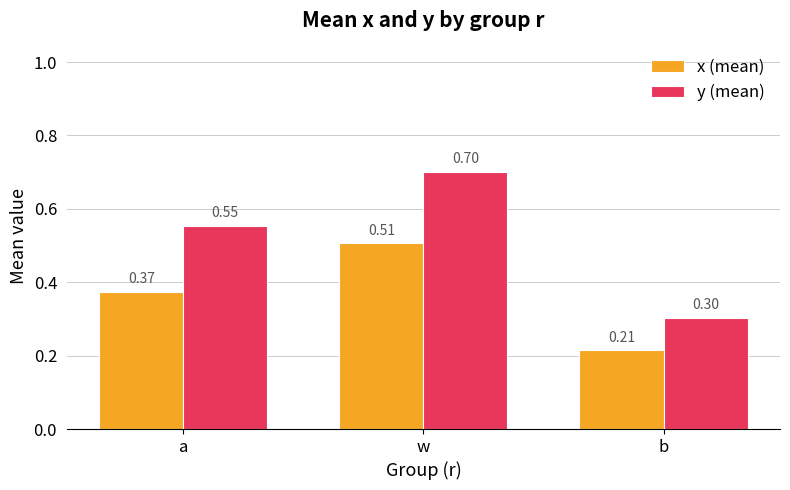

How many bars are there in total?

6